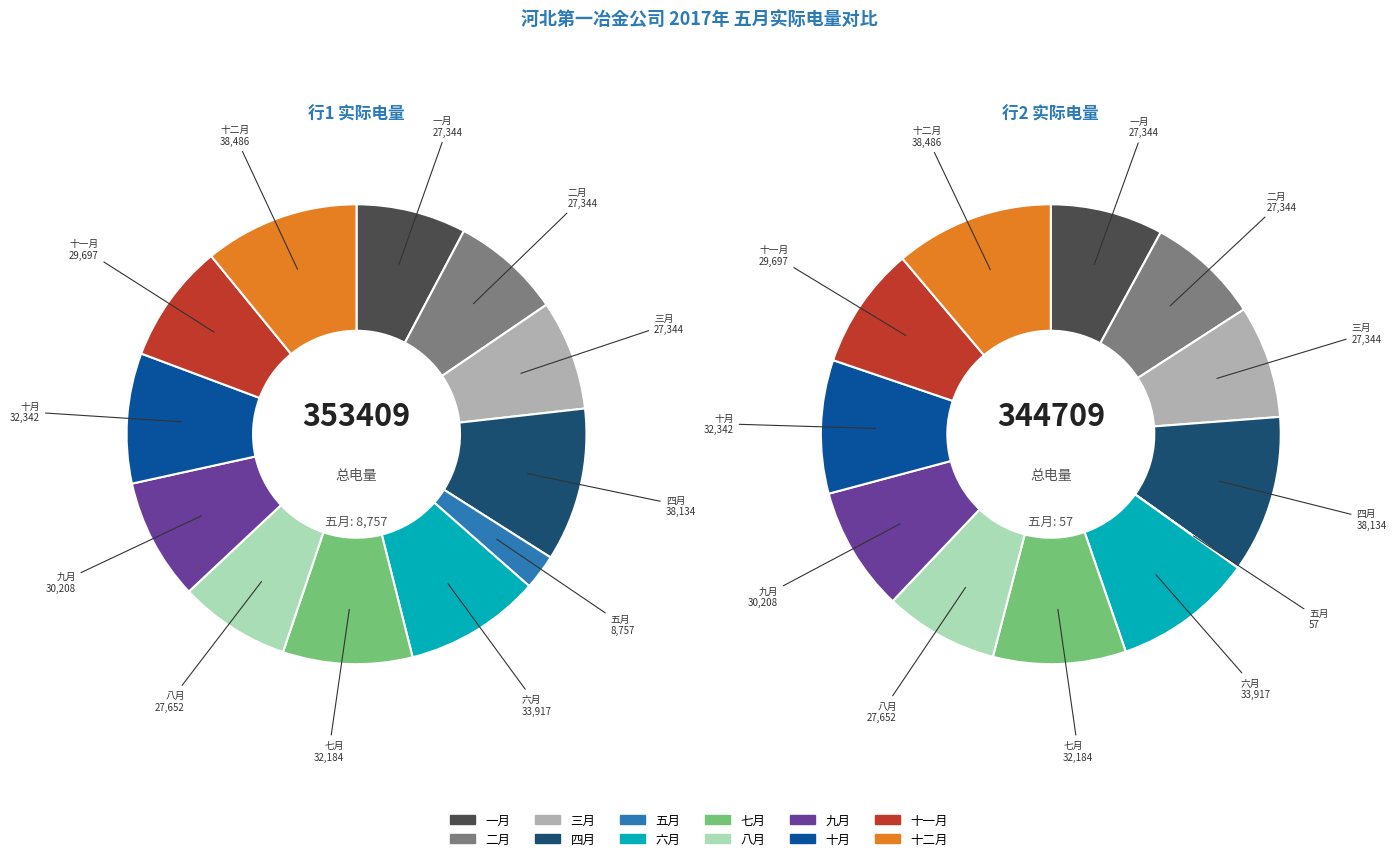

What percentage do 344709 (实际电量) and 353409 (实际电量) together represent?

100.0%